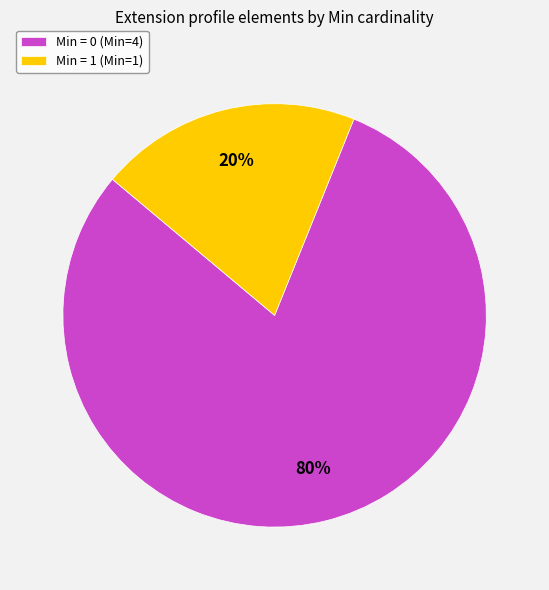

The Min = 1 (Min=1) slice represents 28% of the pie. True or false?

False